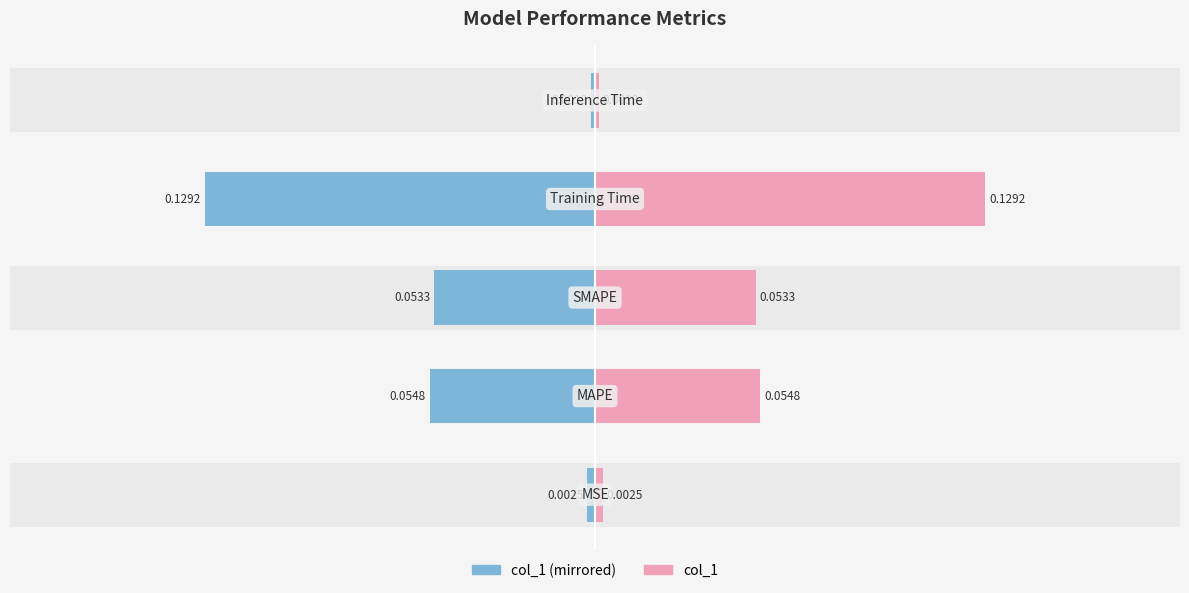

Which series has the largest range (max minus min)?

col_1 (left)